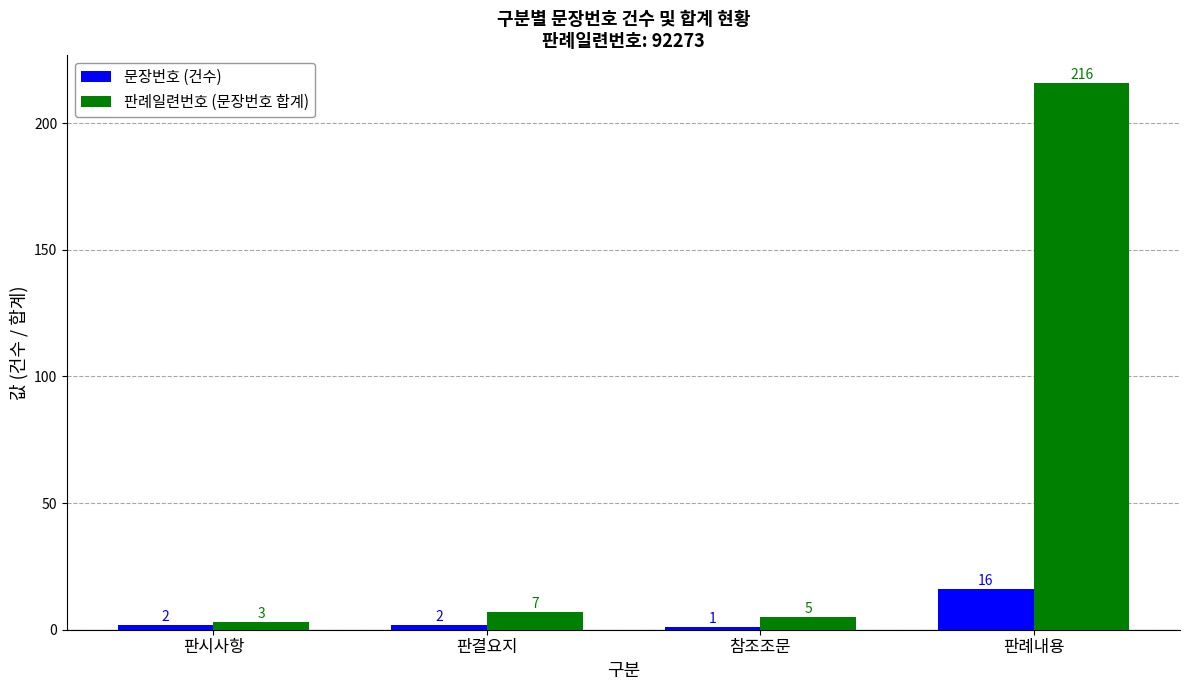

What is the difference between the maximum and minimum values in the 문장번호 (건수) series?

15